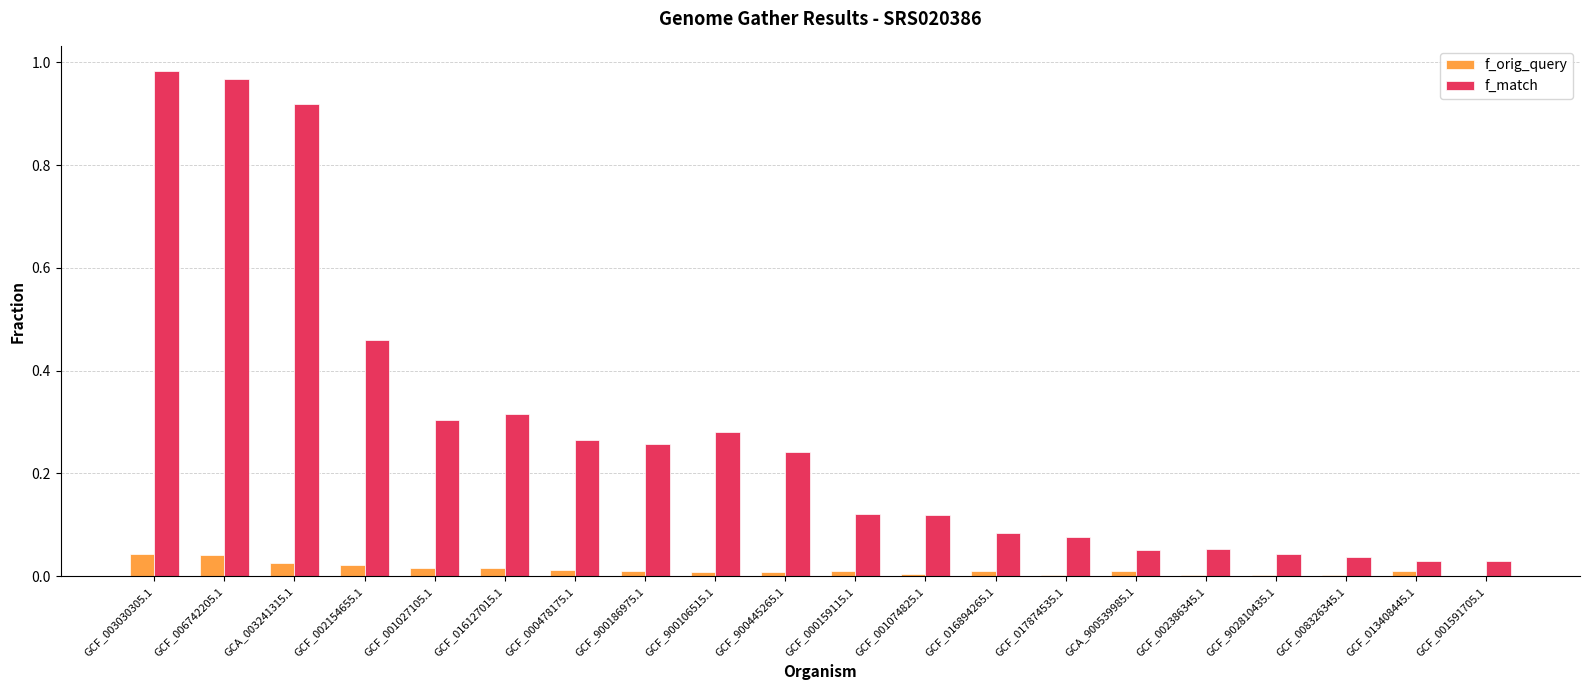

The f_match series shows 0.0 at GCF_016894265.1. True or false?

False